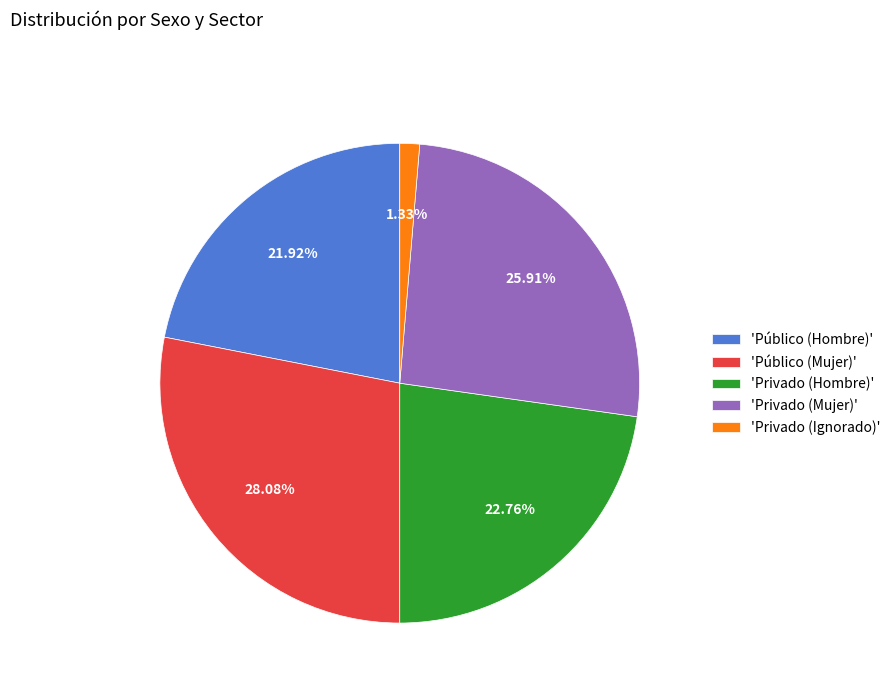

Do 'Privado (Ignorado)' and 'Privado (Hombre)' together represent more than half of the pie?

No